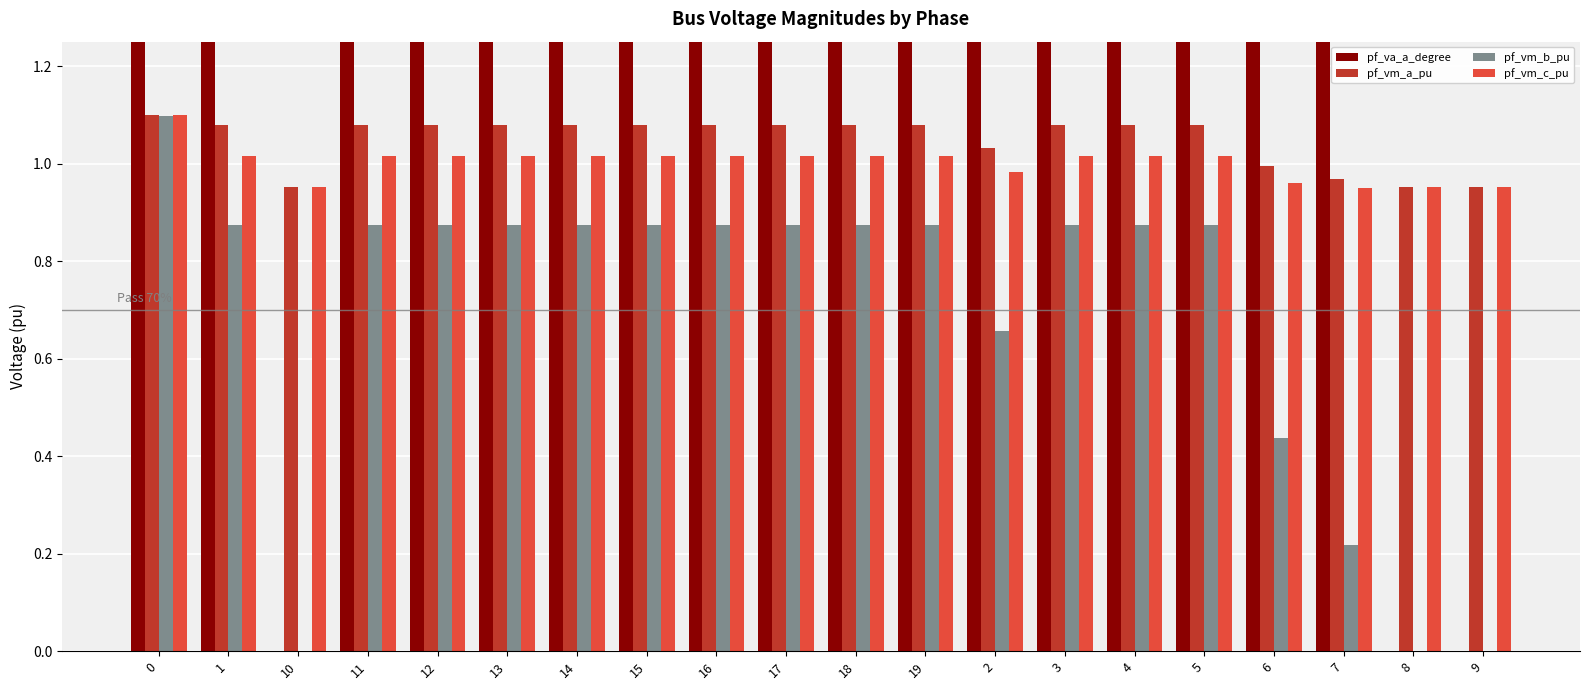

What are all the series names shown in the legend?

pf_va_a_degree, pf_vm_a_pu, pf_vm_b_pu, pf_vm_c_pu